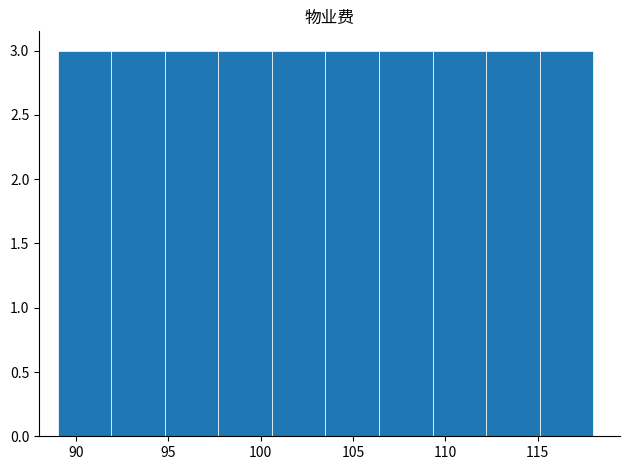

What is the height of the bar covering 94.8 to 97.7 on the x-axis? Neither the bar edges nor the heights are printed on the chart, so give them approximately, as read against the axes.

3